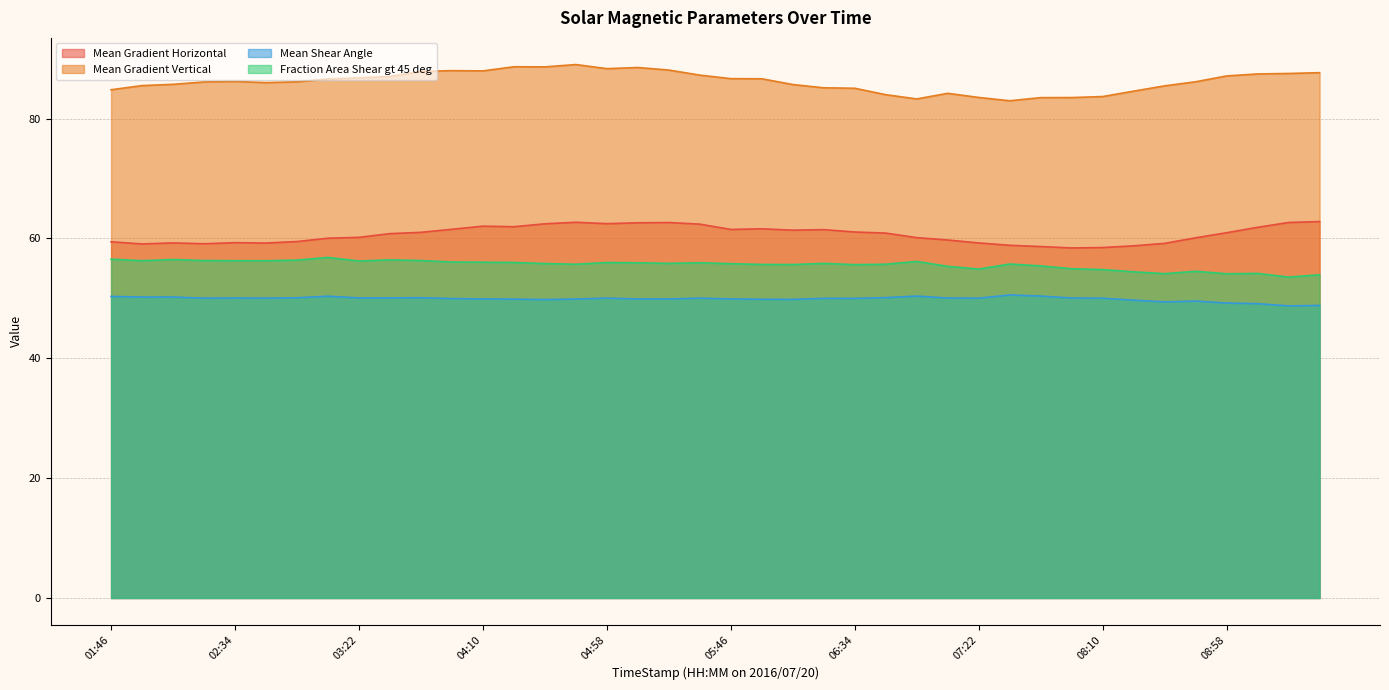

Rank the categories by Mean Gradient Horizontal value from highest to lowest.

09:34, 04:46, 09:22, 05:22, 05:10, 04:58, 04:34, 05:34, 04:10, 04:22, 09:10, 05:58, 03:58, 05:46, 06:22, 06:10, 06:34, 03:46, 08:58, 06:46, 03:34, 03:22, 06:58, 08:46, 03:10, 07:10, 02:58, 01:46, 02:34, 02:10, 07:22, 02:46, 08:34, 02:22, 01:58, 07:34, 08:22, 07:46, 08:10, 07:58